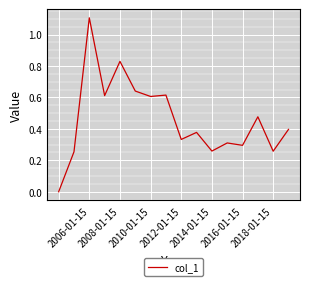

What is the greatest value displayed?

1.1